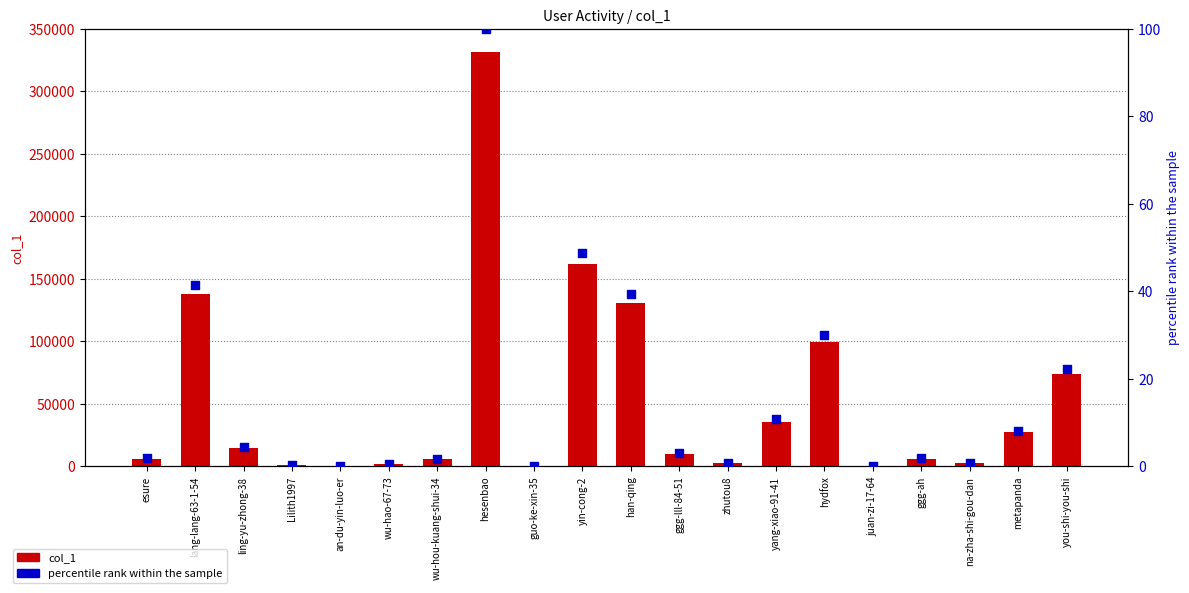

At which category is the sum across all series the highest?

hesenbao